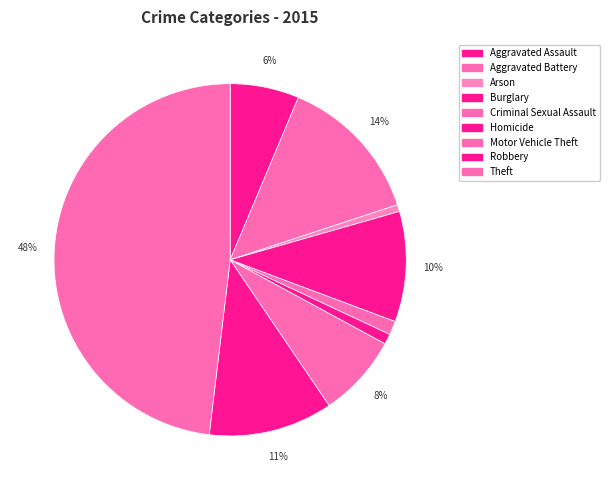

Is the sum of Arson and Burglary greater than half?

No